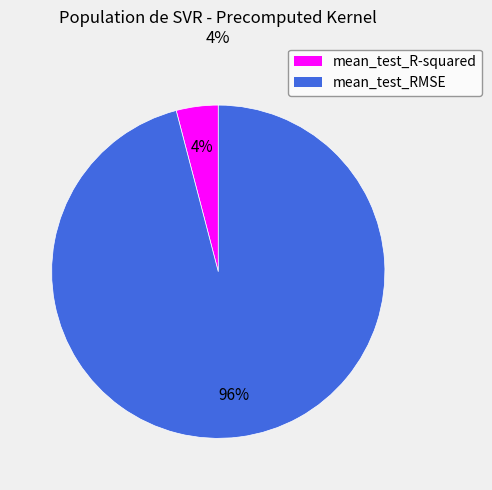

Which slice is the smallest?

mean_test_R-squared